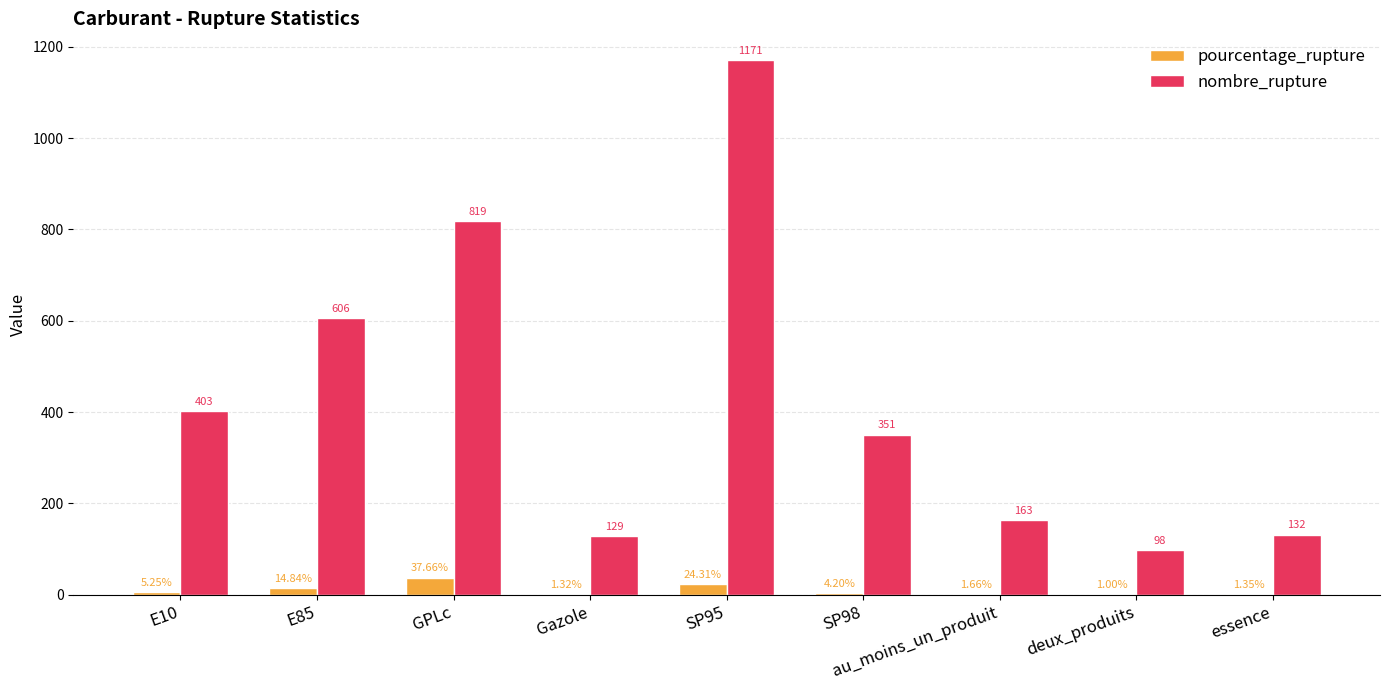

Read the pourcentage_rupture value at SP95.

24.3